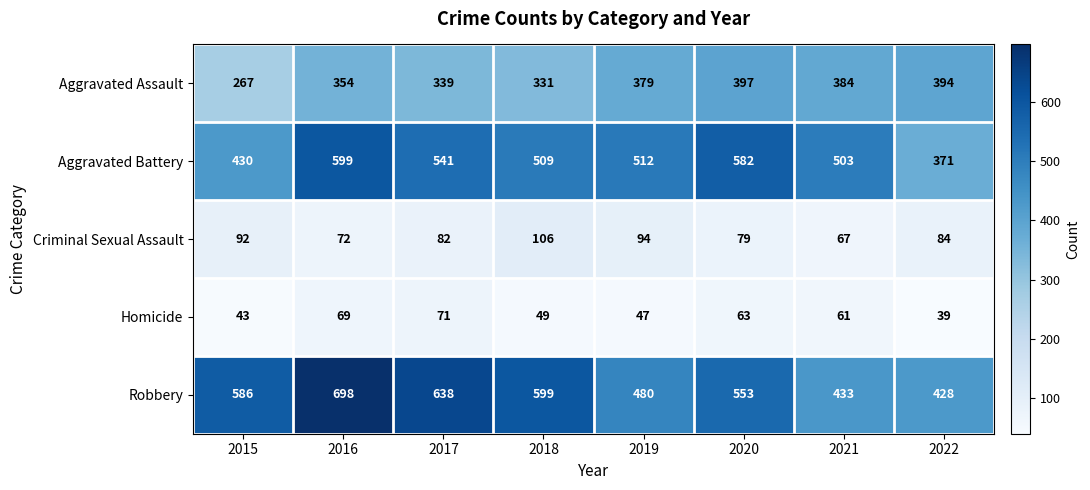

What is the lowest value of the Aggravated Battery series?

371